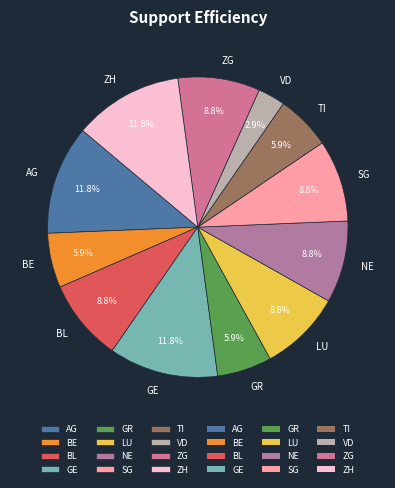

Between SG and ZH, which is larger?

ZH